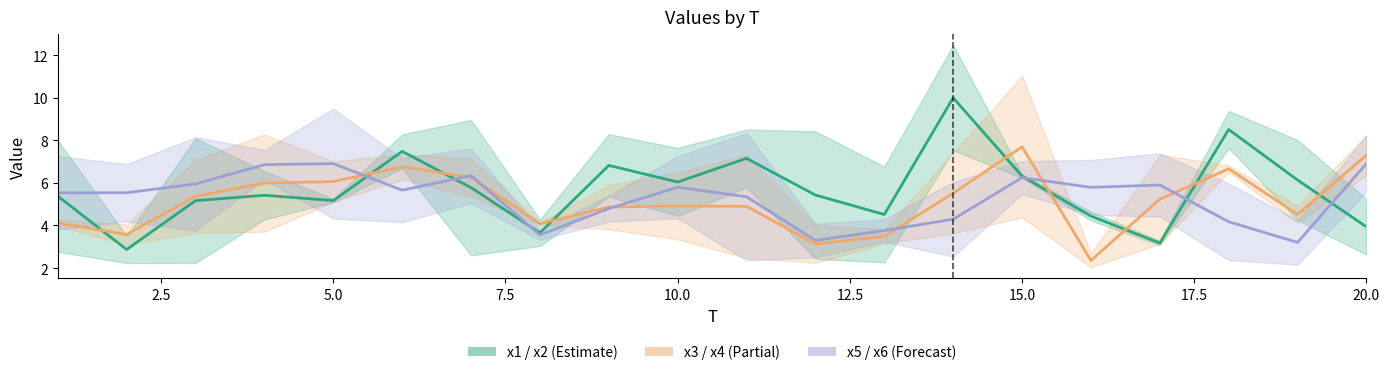

Reading left to right, list all the values displayed in this chart.

x1: 1=8.0	2=2.2	3=8.1	4=6.5	5=5.1	6=8.3	7=2.6	8=3.0	9=5.4	10=7.6	11=8.5	12=8.4	13=6.8	14=7.5	15=6.2	16=4.6	17=3.1	18=9.4	19=4.3	20=5.2
x2: 1=2.8	2=3.5	3=2.2	4=4.3	5=5.2	6=6.7	7=9.0	8=4.3	9=8.3	10=4.4	11=5.8	12=2.4	13=2.3	14=12.5	15=6.4	16=4.2	17=3.3	18=7.6	19=8.0	20=2.6
x3: 1=4.0	2=3.1	3=7.1	4=3.7	5=5.1	6=7.4	7=5.4	8=4.0	9=3.8	10=6.5	11=7.3	12=4.0	13=3.8	14=7.4	15=4.4	16=2.7	17=3.1	18=6.5	19=4.9	20=6.4
x4: 1=4.3	2=4.0	3=3.6	4=8.3	5=7.0	6=6.2	7=7.1	8=4.1	9=5.9	10=3.3	11=2.5	12=2.3	13=3.2	14=3.6	15=11.0	16=2.0	17=7.3	18=6.8	19=4.1	20=8.2
x5: 1=3.8	2=4.2	3=3.8	4=7.5	5=9.5	6=4.2	7=7.6	8=3.8	9=5.4	10=7.2	11=2.4	12=2.5	13=4.3	14=2.5	15=7.0	16=4.5	17=4.4	18=2.4	19=2.2	20=8.2
x6: 1=7.3	2=6.9	3=8.1	4=6.2	5=4.3	6=7.2	7=5.1	8=3.3	9=4.2	10=4.3	11=8.3	12=4.1	13=3.2	14=6.0	15=5.5	16=7.1	17=7.4	18=6.0	19=4.2	20=5.6